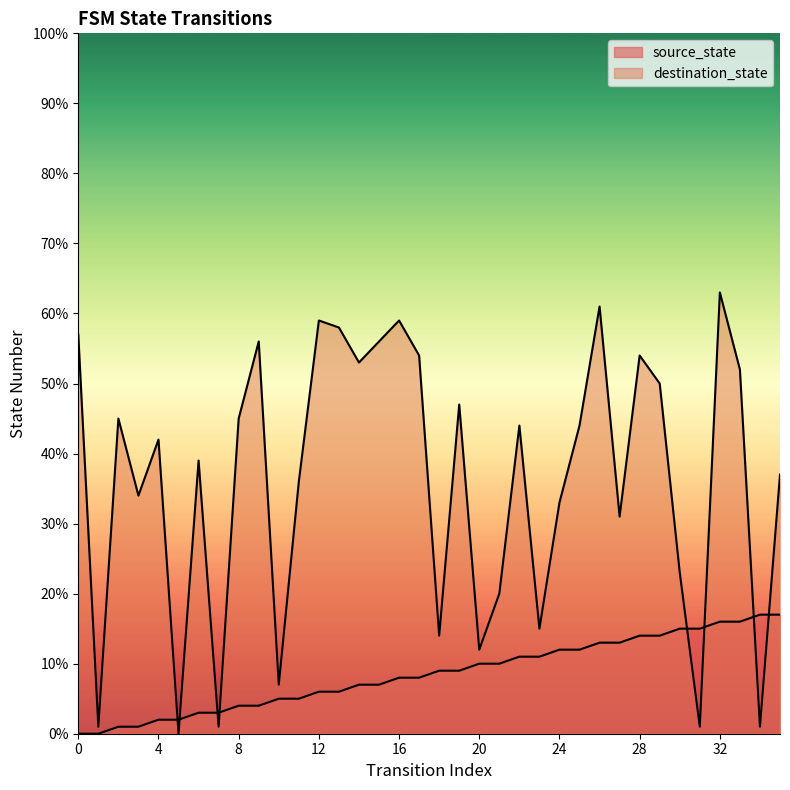

True or false: source_state and destination_state intersect in this chart.

True